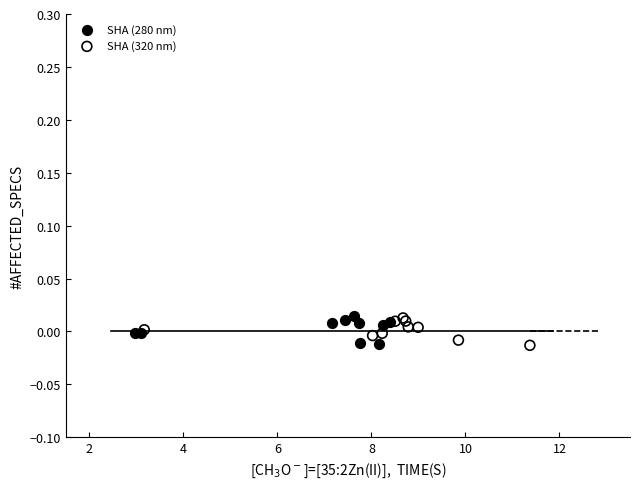

What are all the series names shown in the legend?

SHA (280 nm), SHA (320 nm)